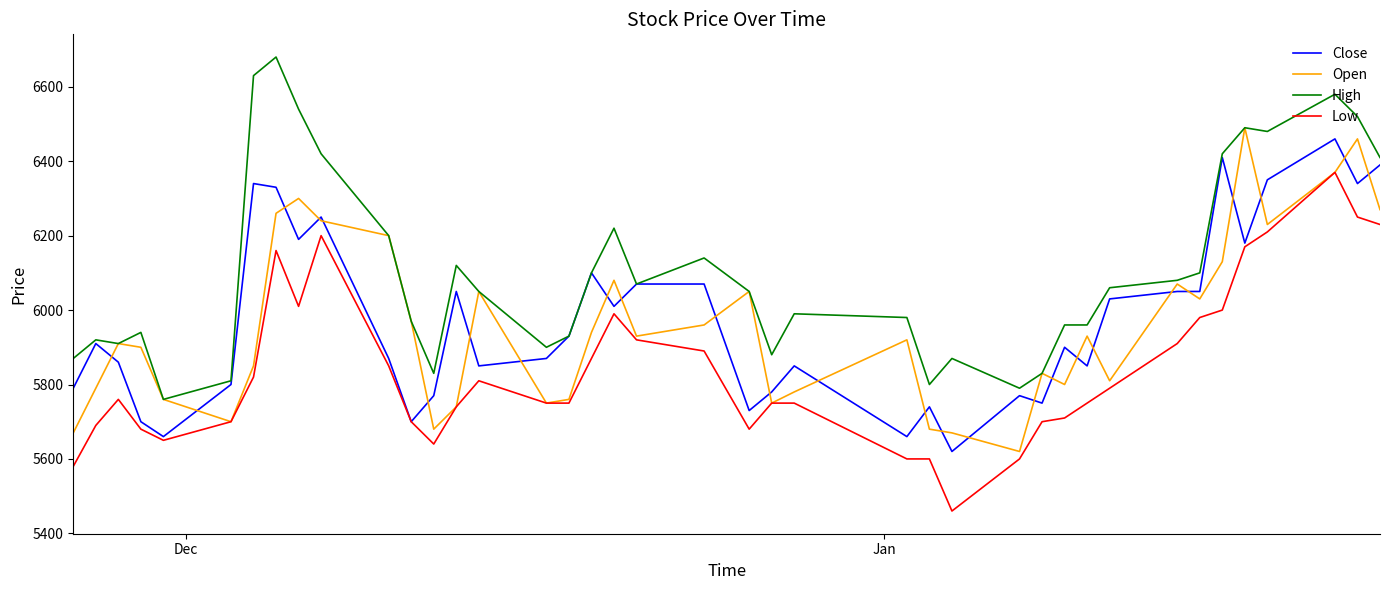

What is the lowest value of the Open series?

5620